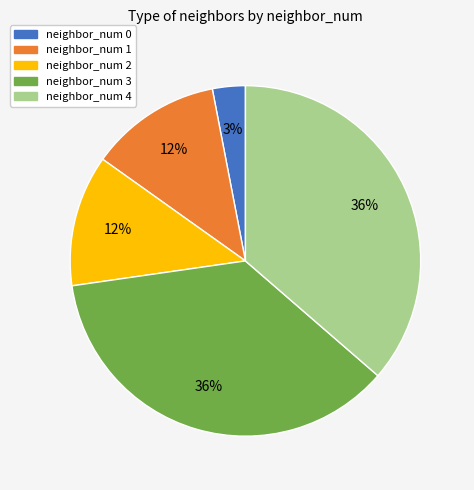

To the nearest percent, what portion does neighbor_num 3 represent?

36%